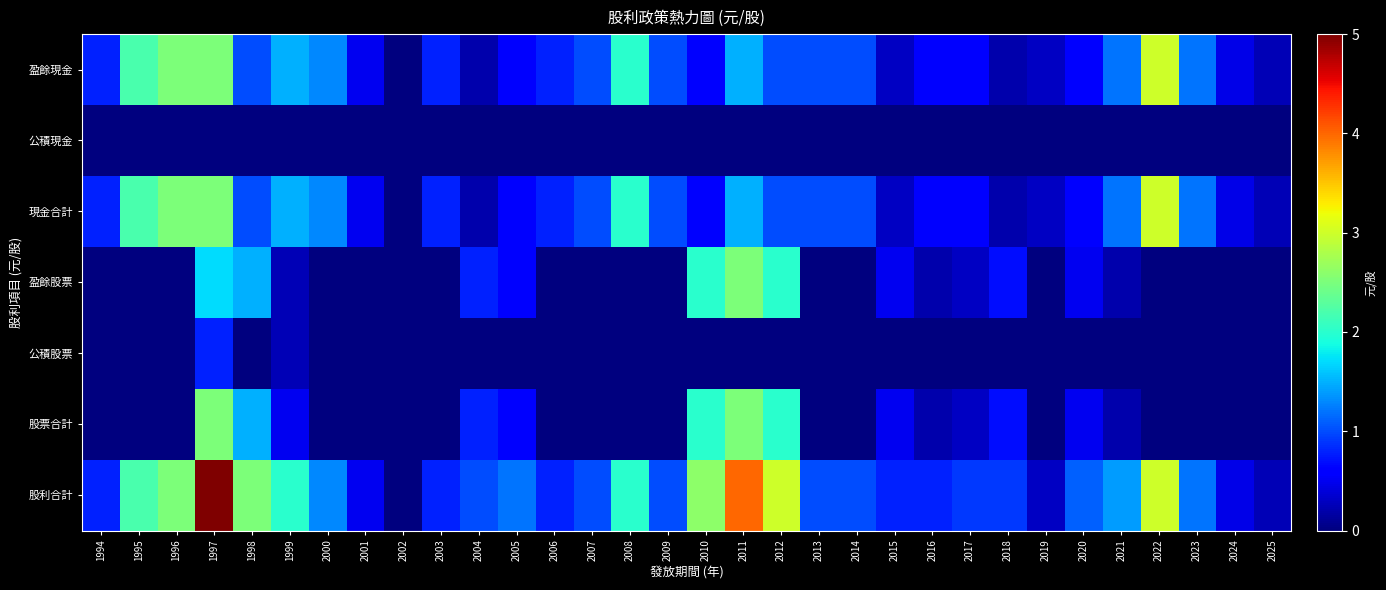

At how many categories does at least one series exceed 3?

2